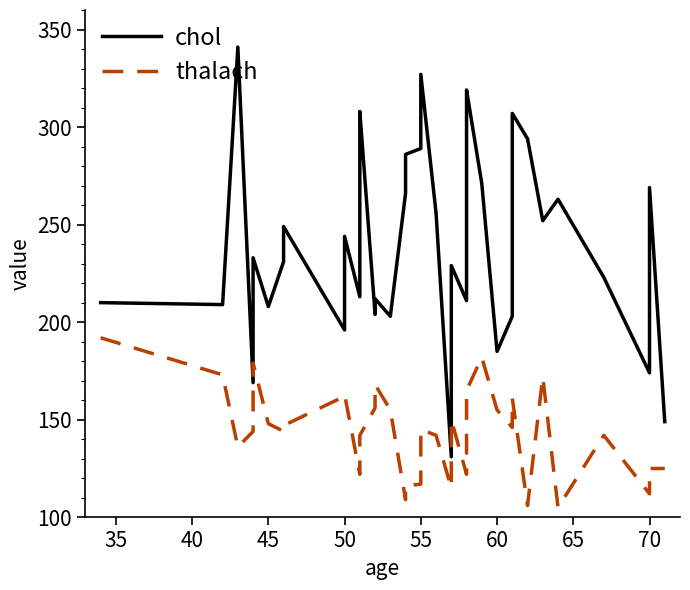

In thalach, how many points are lower than both neighbors (excluding endpoints)?

10